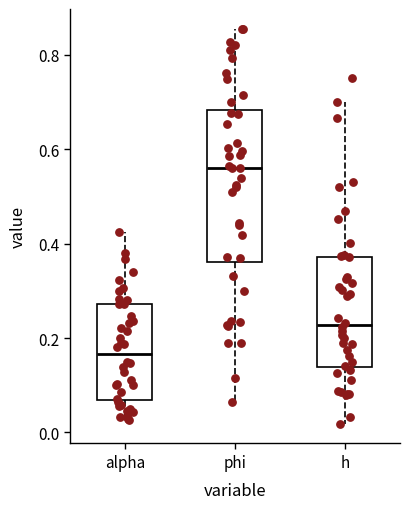

Comparing the boxes themselves (not the whiskers), which one is the tallest?

phi